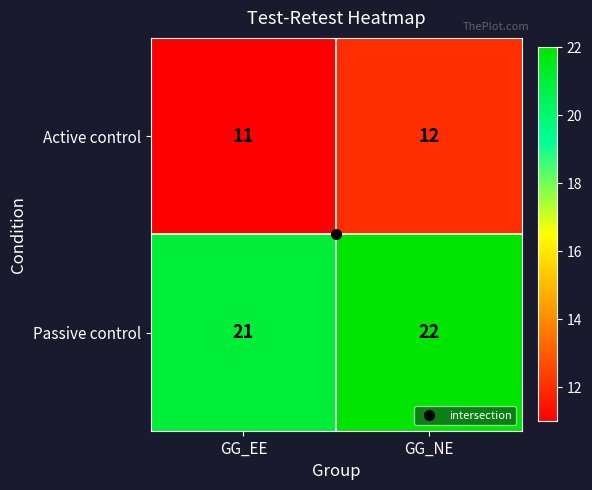

What is the total value across all series at GG_EE?

32